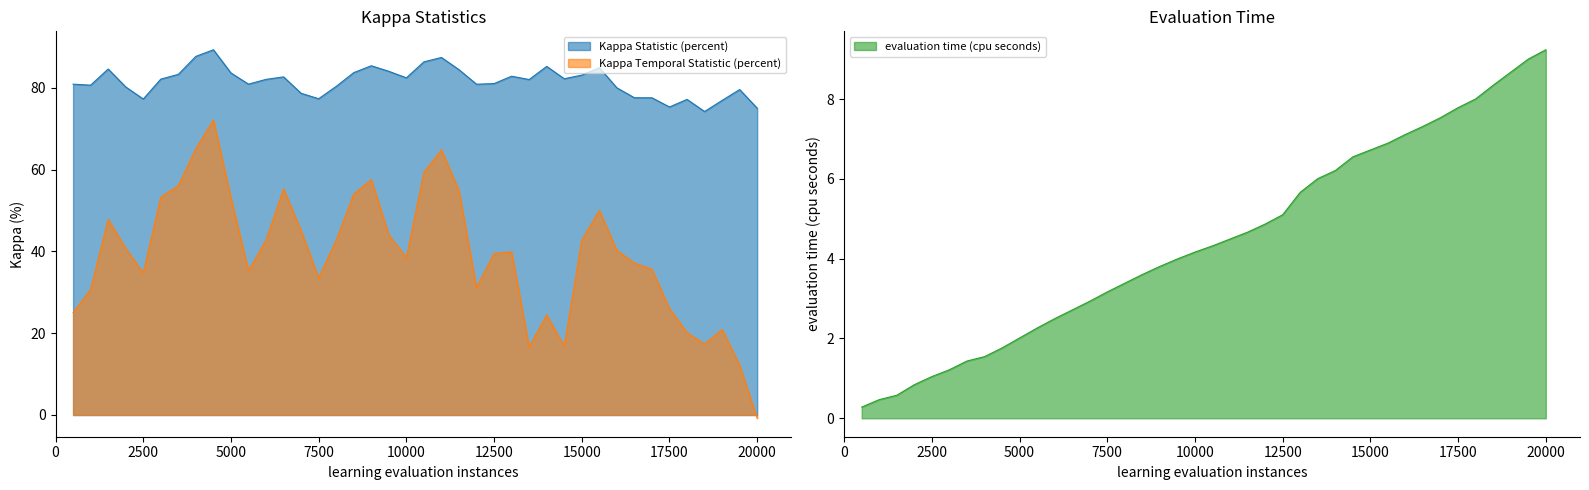

Count the number of categories in the chart.

40